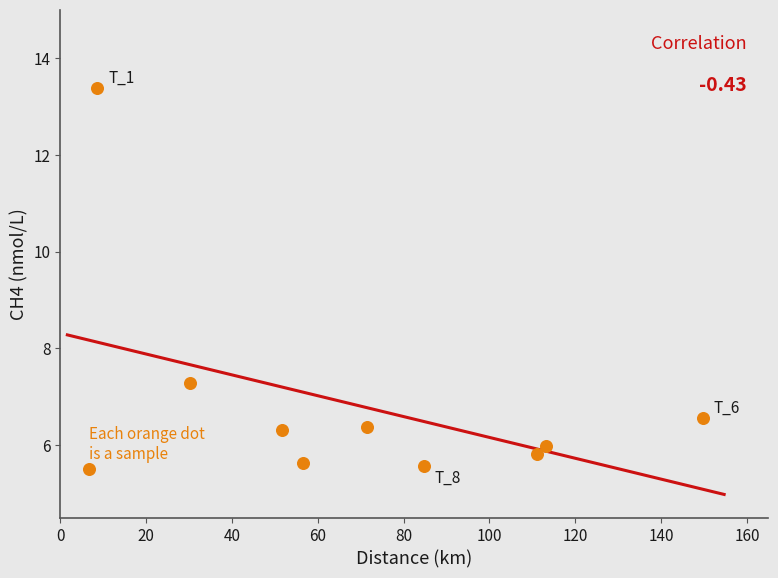

What Y value in the scatter plot is closest to 9?

7.3